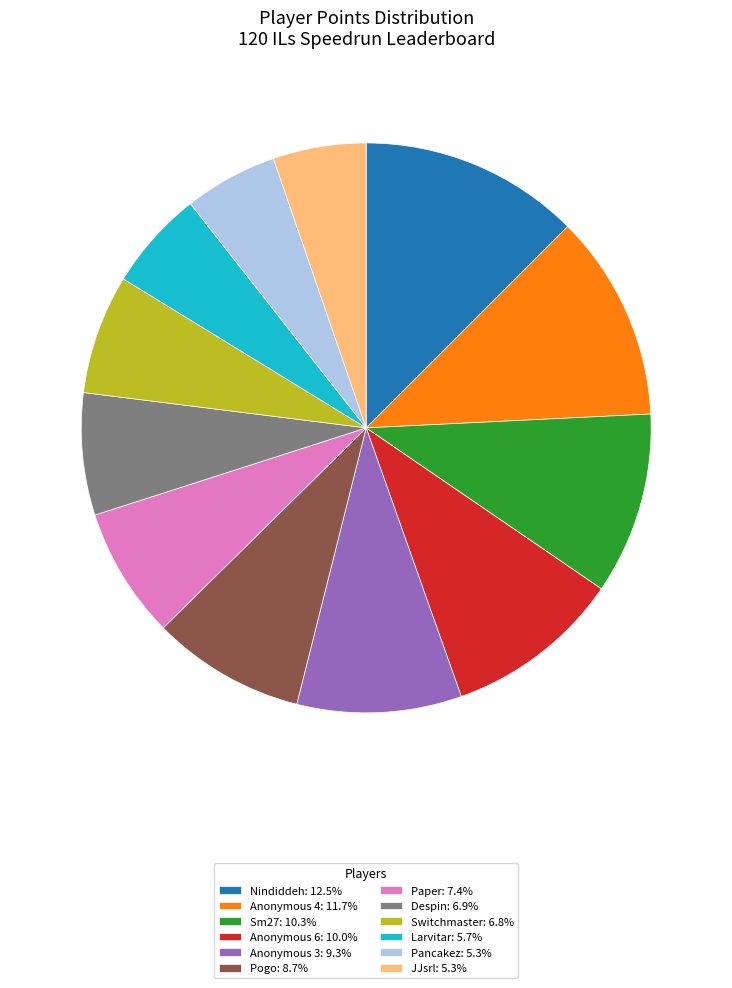

Approximately how many times larger is the value at Despin: 6.9% compared to Pancakez: 5.3%?

1.3